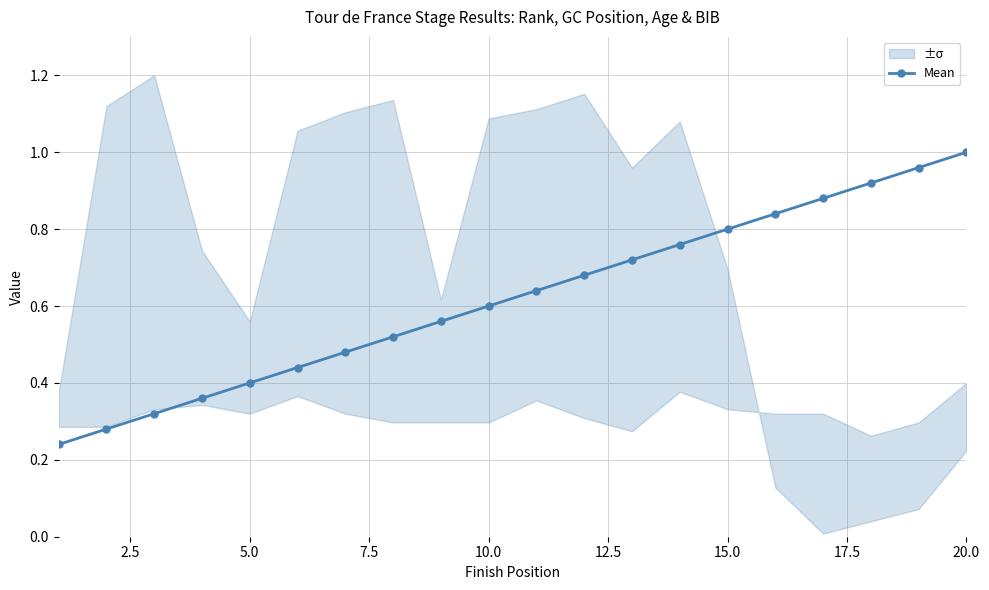

Is it true that Mean equals 0.8 at 15.0?

True